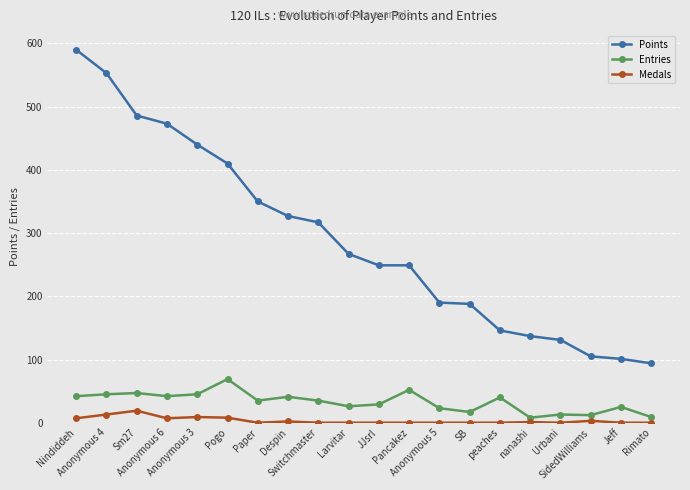

What is the difference between the second highest and second lowest values in the Points series?

452